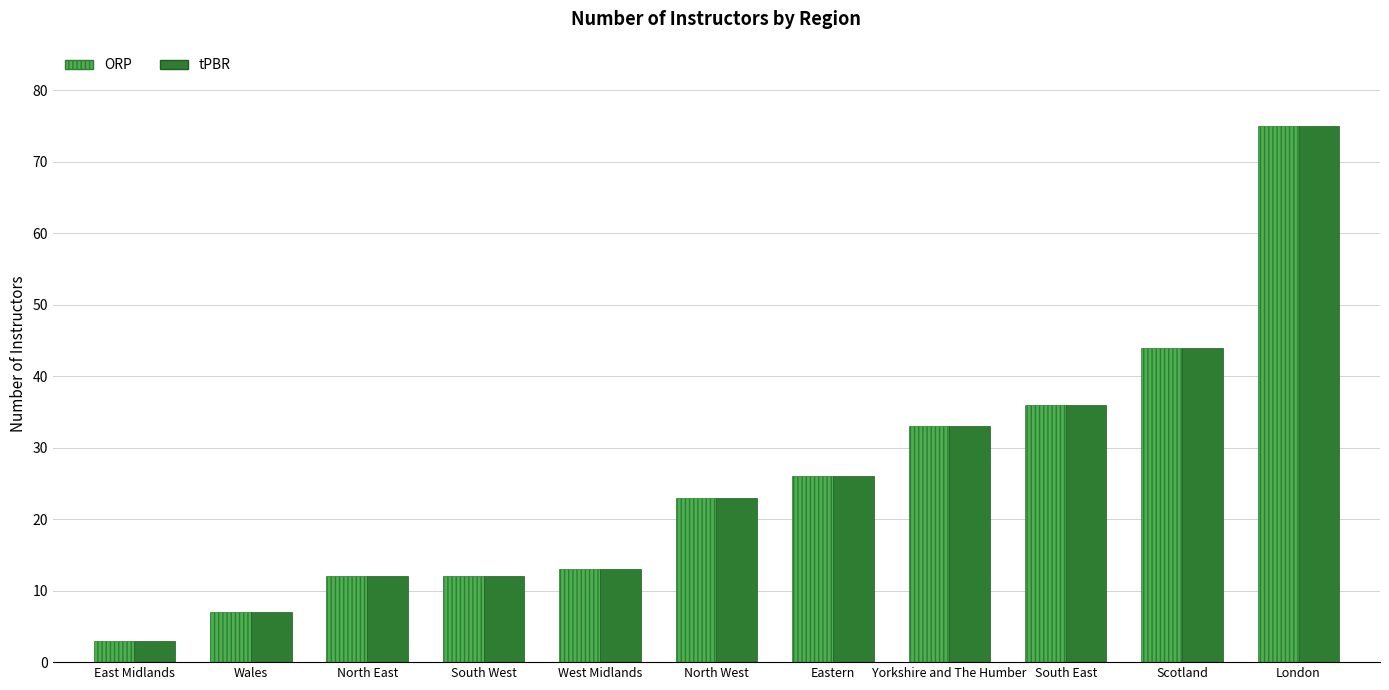

At how many categories does at least one series exceed 71?

1